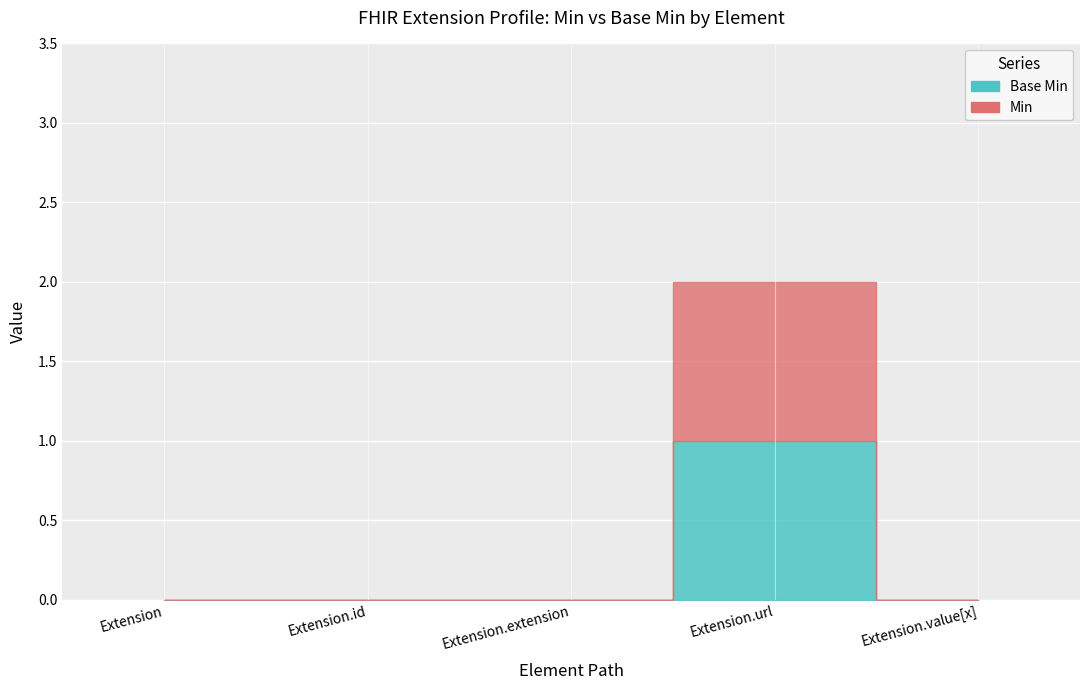

True or false: Min and Base Min cross at least once.

False